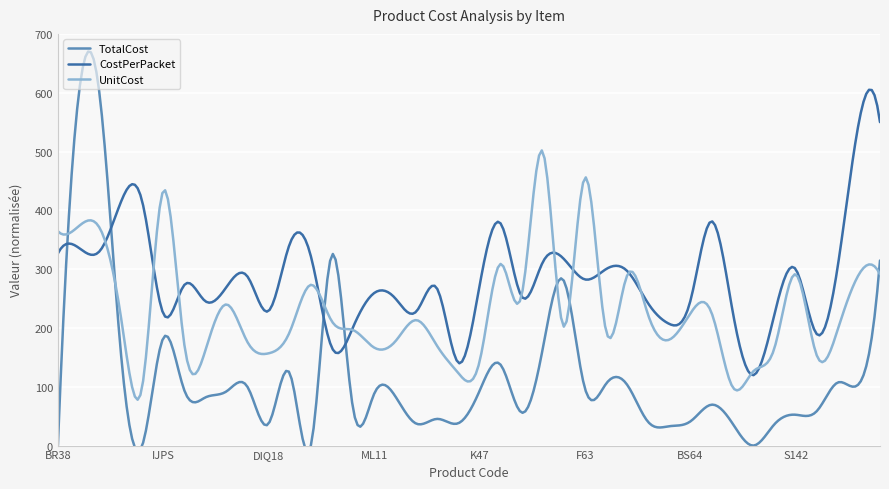

In TotalCost, how many points are lower than both neighbors (excluding endpoints)?

12